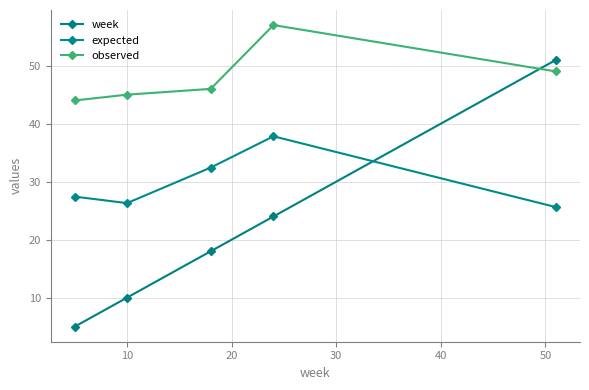

True or false: observed and expected cross at least once.

False